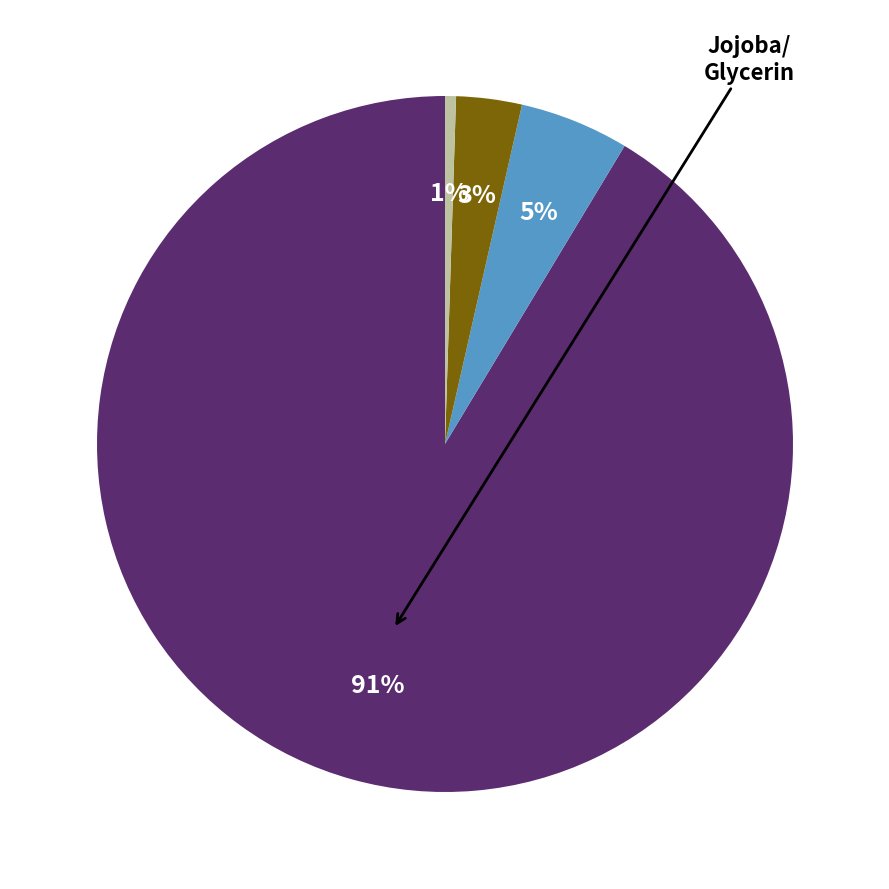

To the nearest percent, what is the difference between the largest and smallest slice percentages?

91%